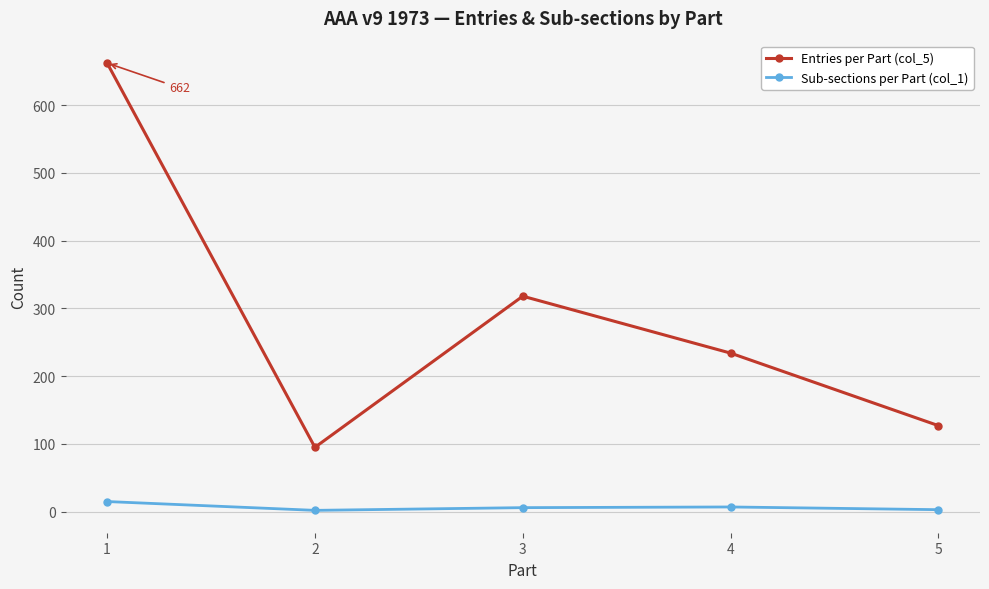

List the series in order of their overall mean, lowest first.

Sub-sections per Part (col_1), Entries per Part (col_5)